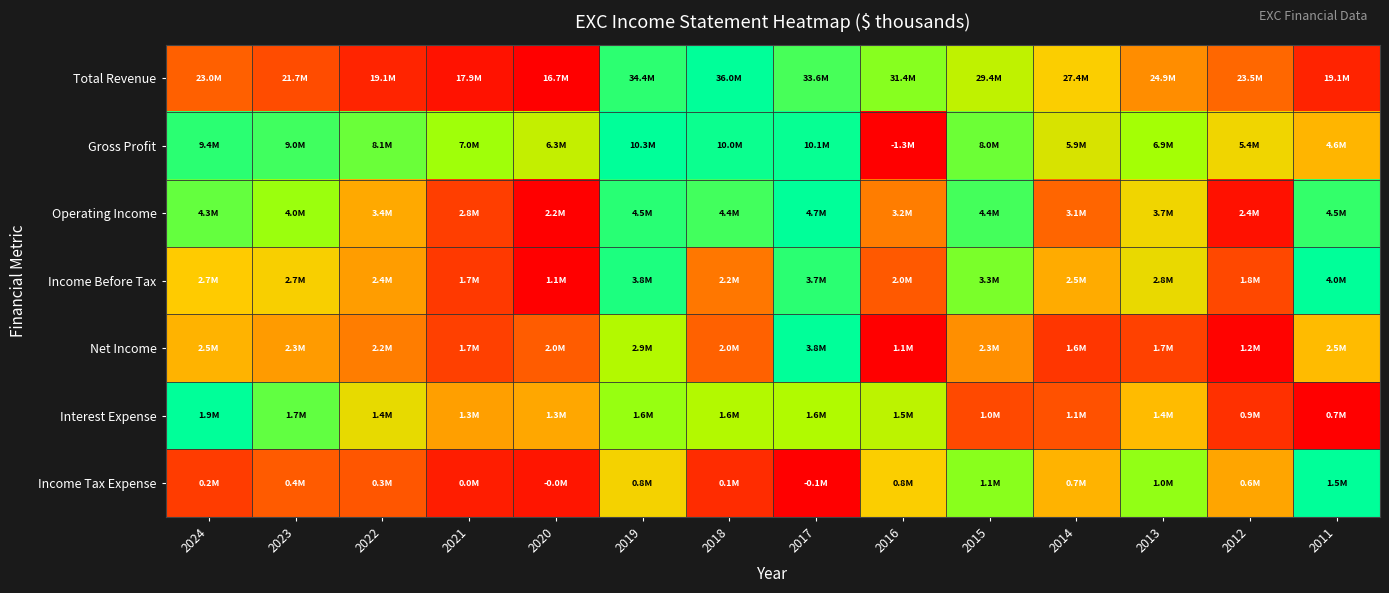

Between 2015 and 2023, which is larger?

2015